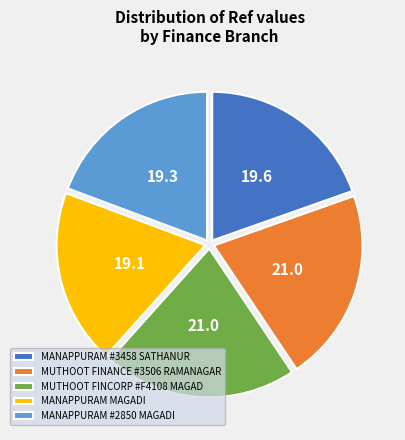

Is there any slice that represents more than half of the pie?

No